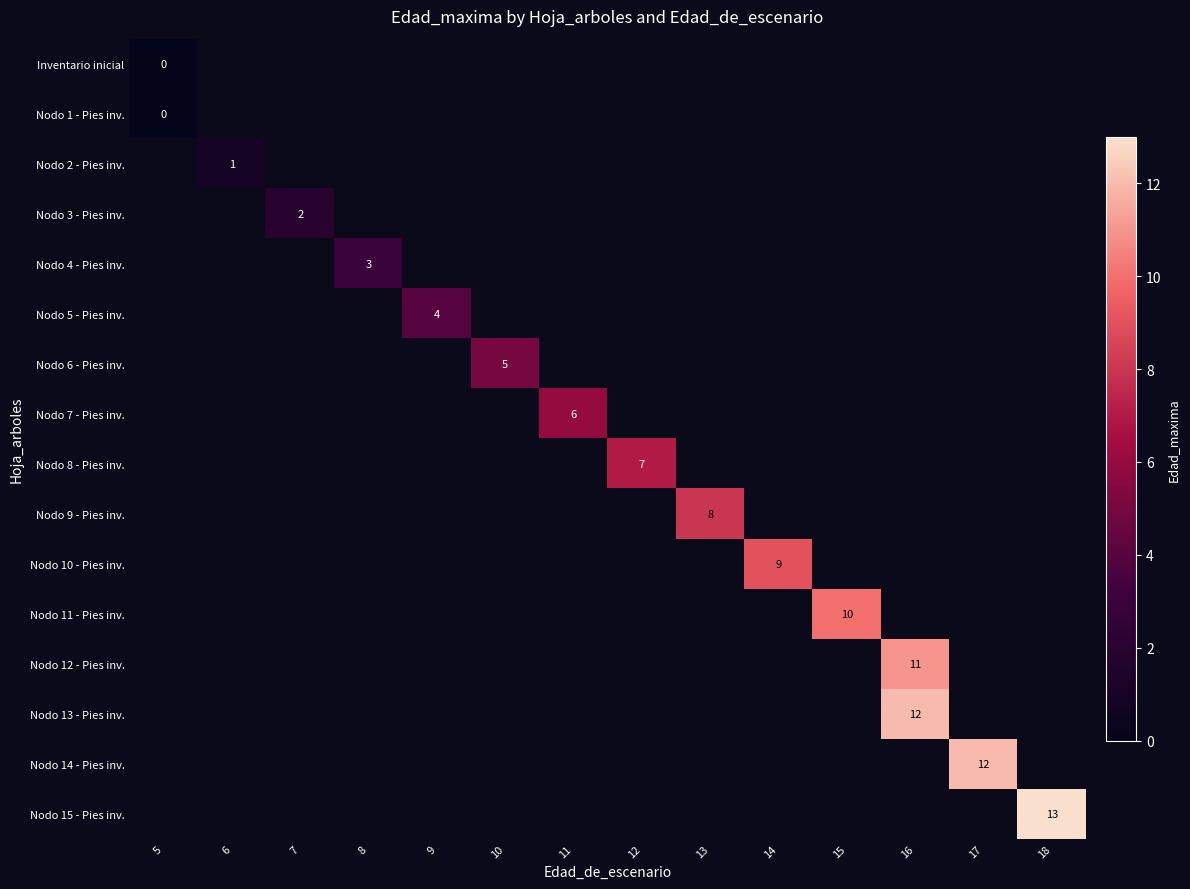

Which series has the largest range (max minus min)?

Inventario inicial